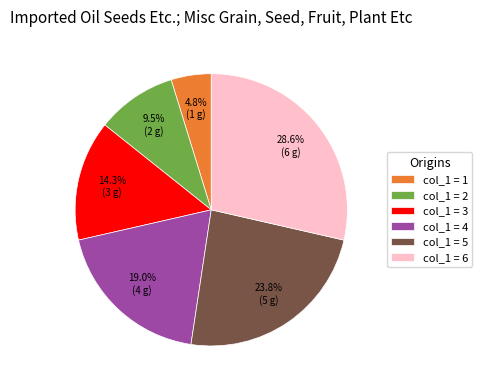

To the nearest percent, what is the difference between the largest and smallest slice percentages?

24%